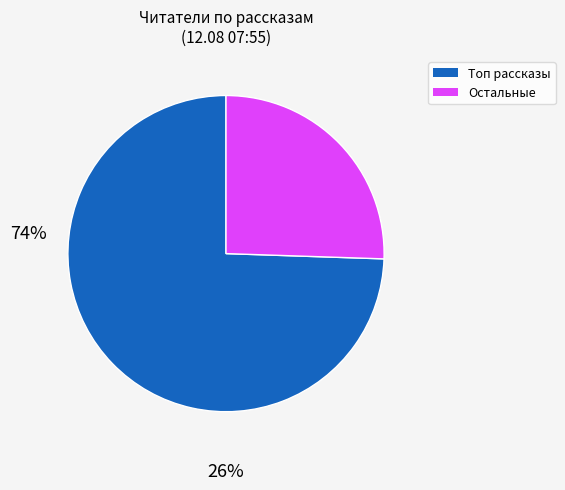

Is there any slice that represents more than half of the pie?

Yes